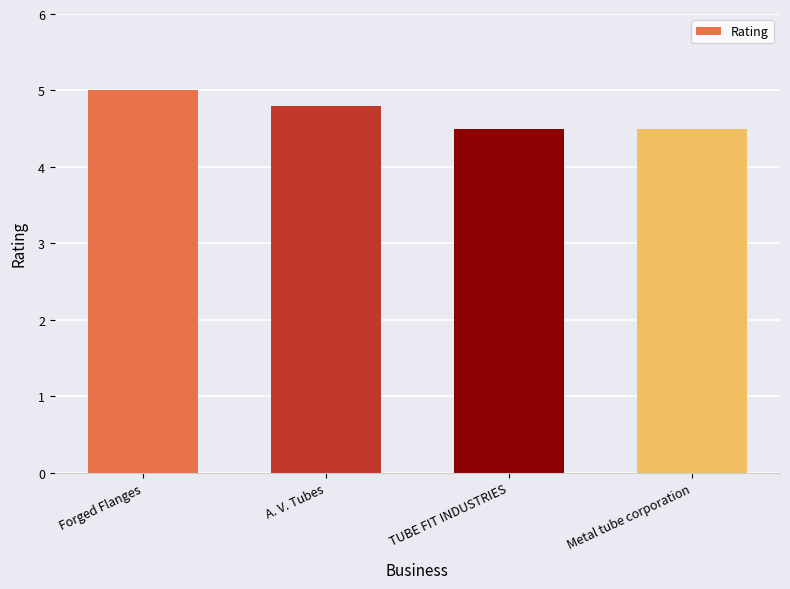

Approximately how many times larger is the value at Forged Flanges compared to TUBE FIT INDUSTRIES?

1.1